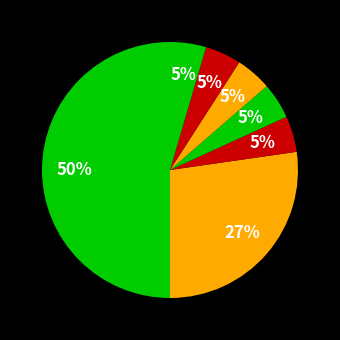

How many segments does this pie chart have?

7